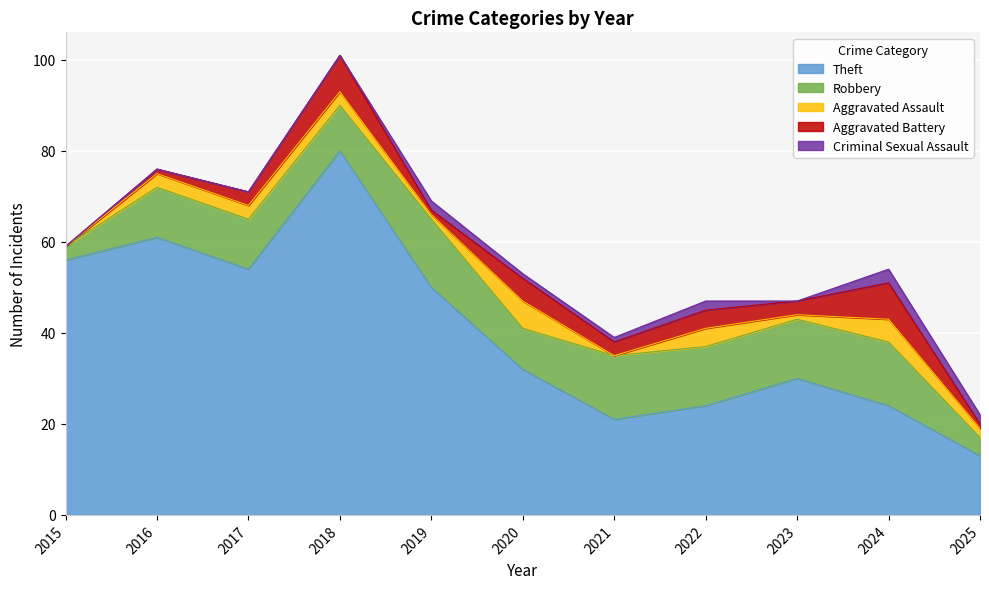

Is it true that Theft equals 30 at 2019?

False